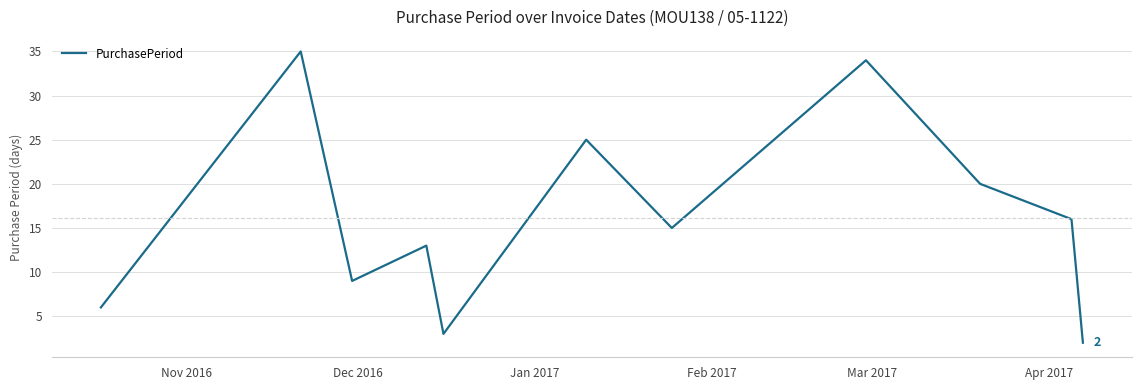

What is the difference between the maximum and minimum values?

33